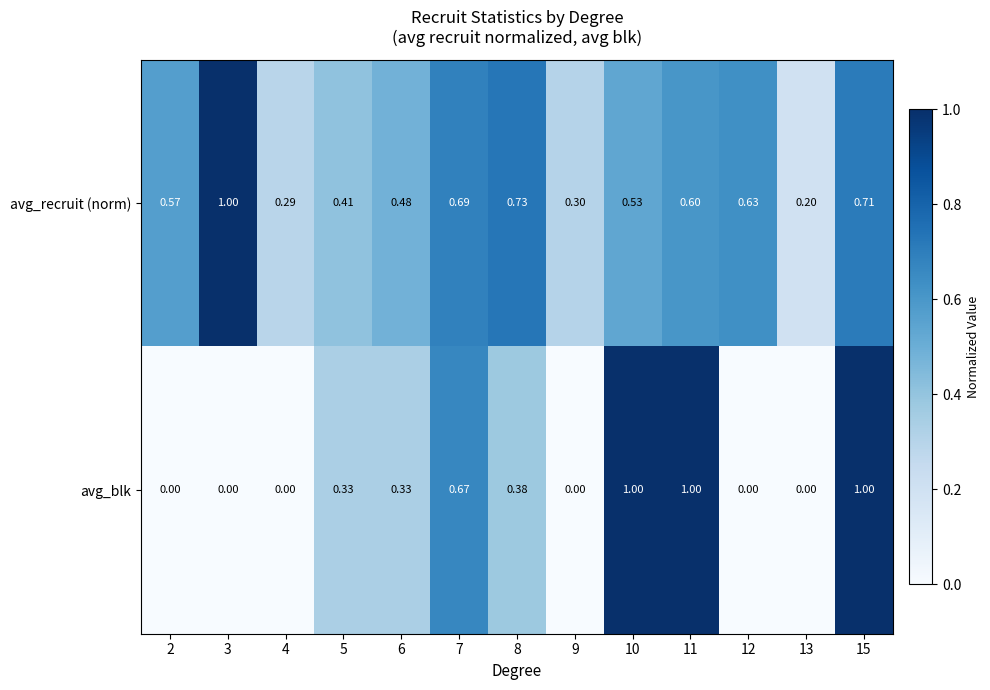

Between 12 and 15, which series saw the biggest shift?

avg_blk